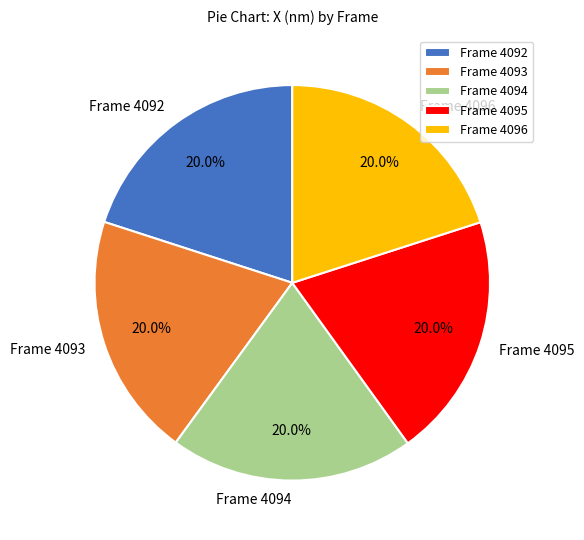

True or false: Frame 4093 accounts for 20% of the total.

True